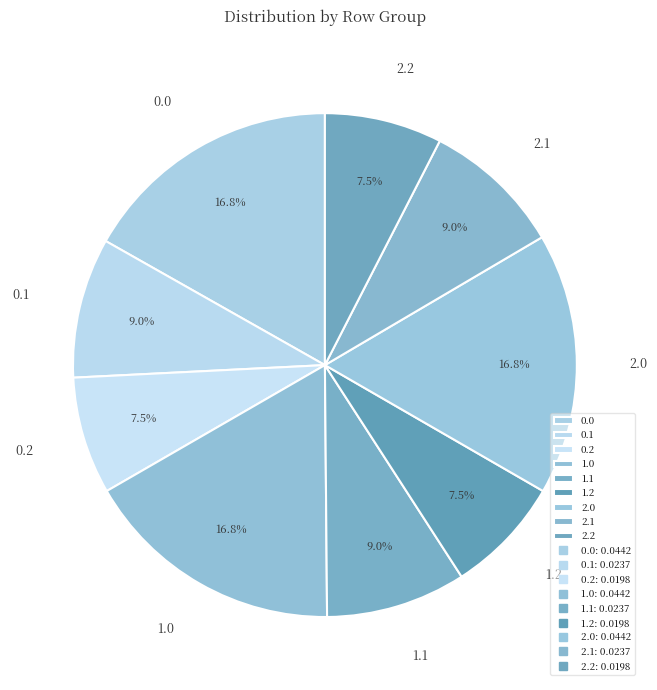

What portion of the pie excludes 0.0?

83.2%